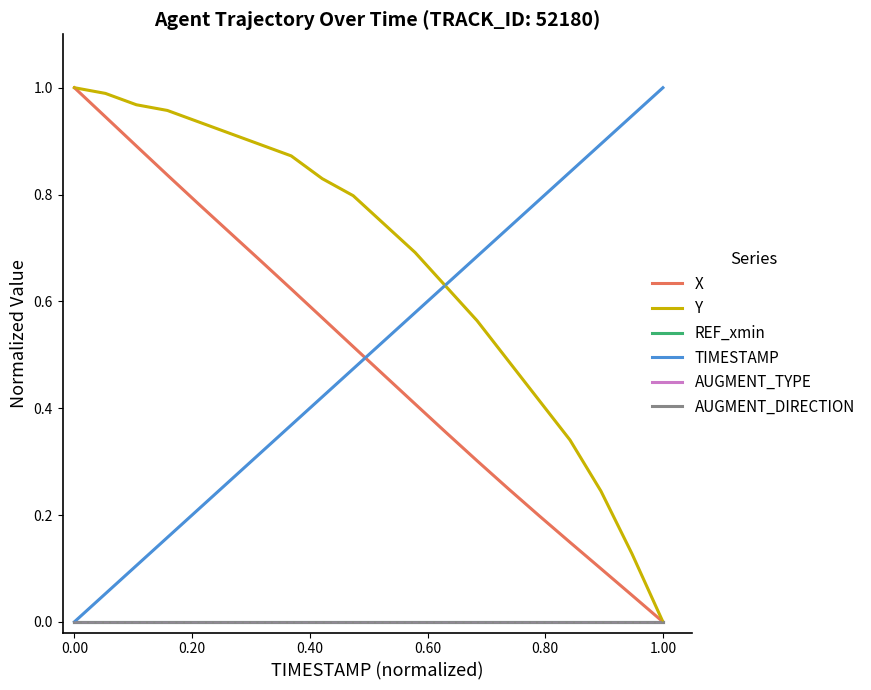

Does the chart have visible grid lines?

No